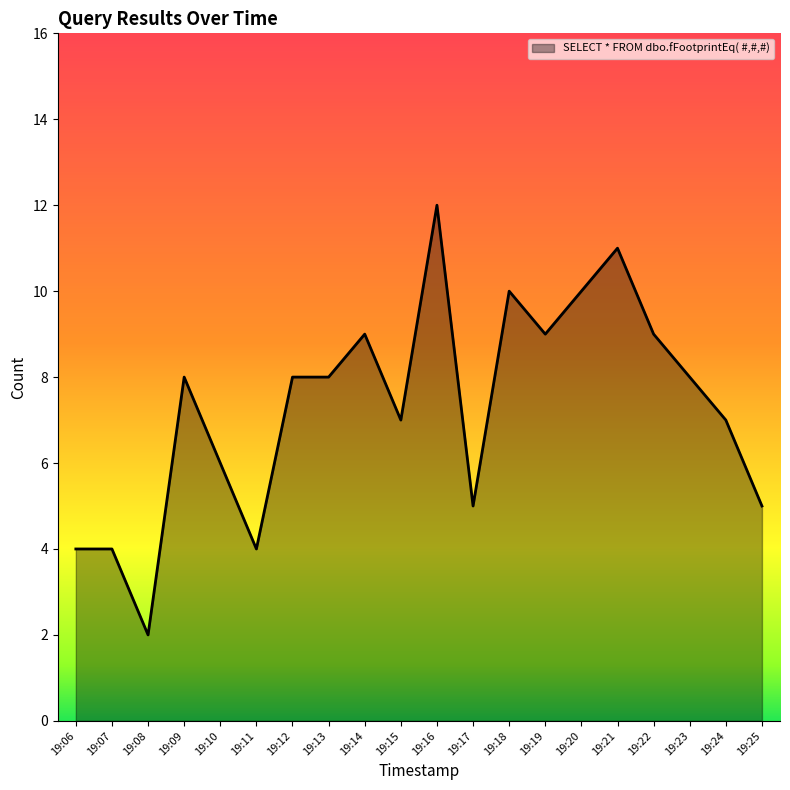

How many lines are shown in the chart?

1